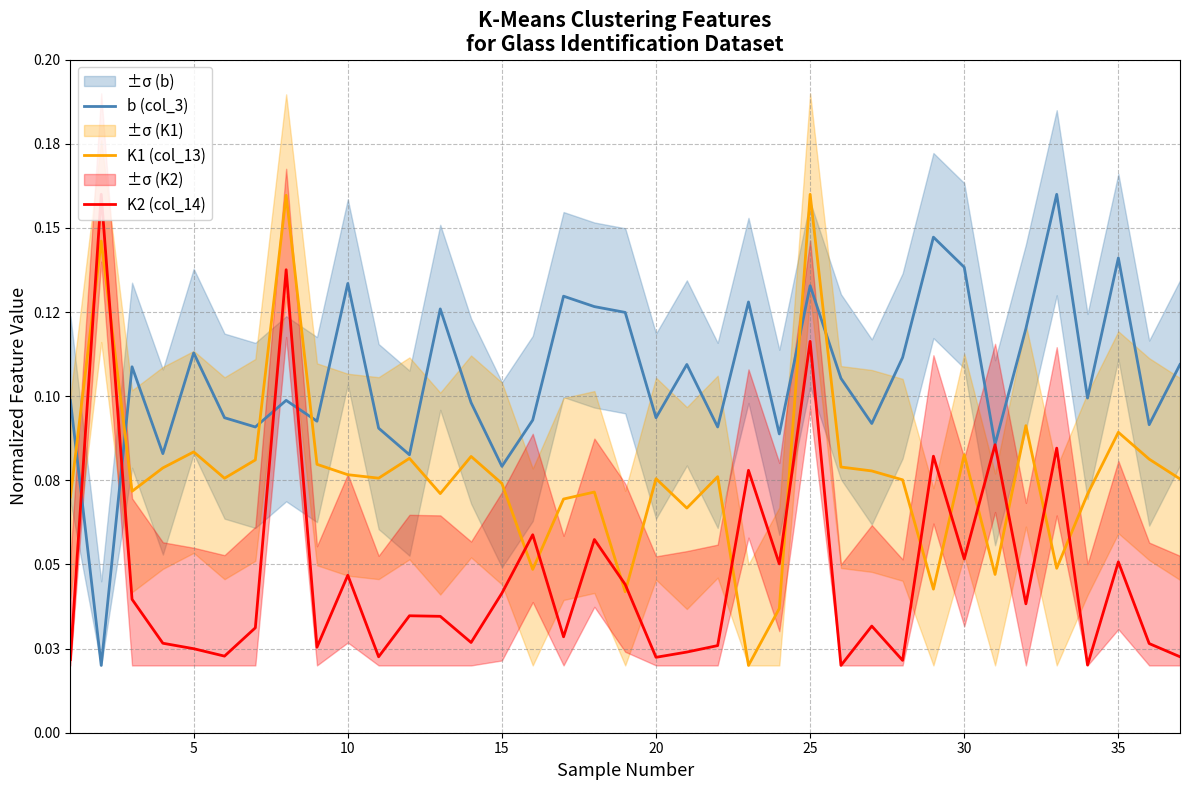

What is the highest value of the K2 (col_14) series?

0.2